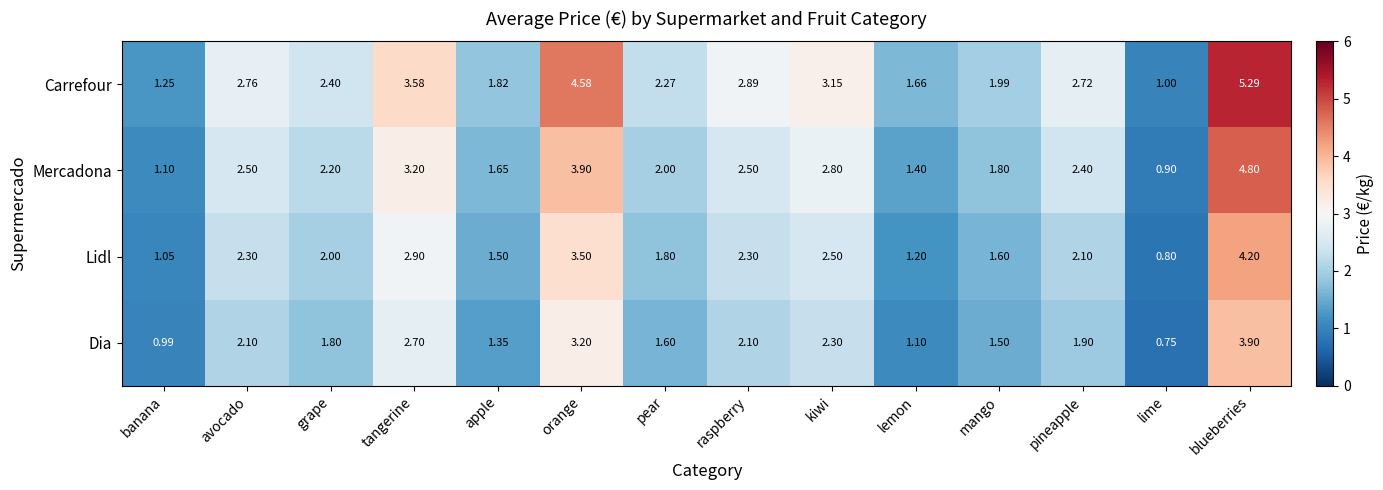

List the series in order of their overall mean, lowest first.

Dia, Lidl, Mercadona, Carrefour